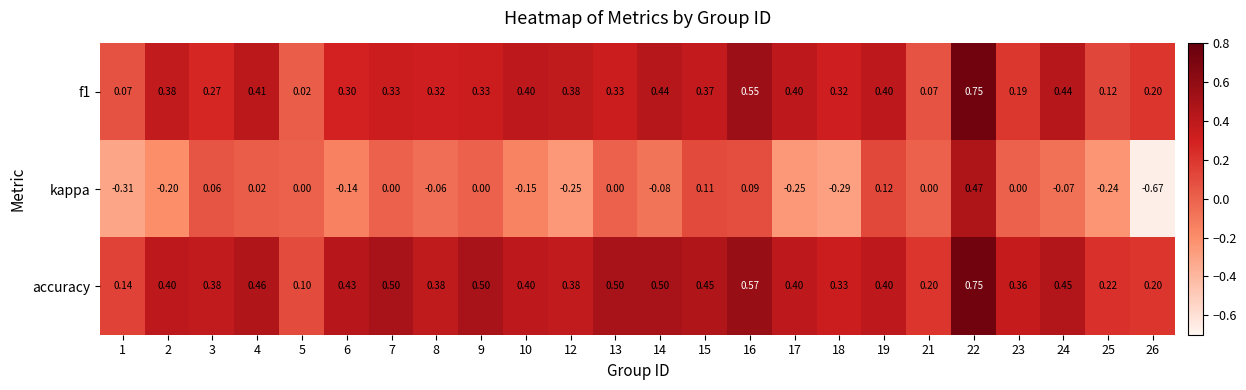

Which series has the largest total across all categories?

accuracy